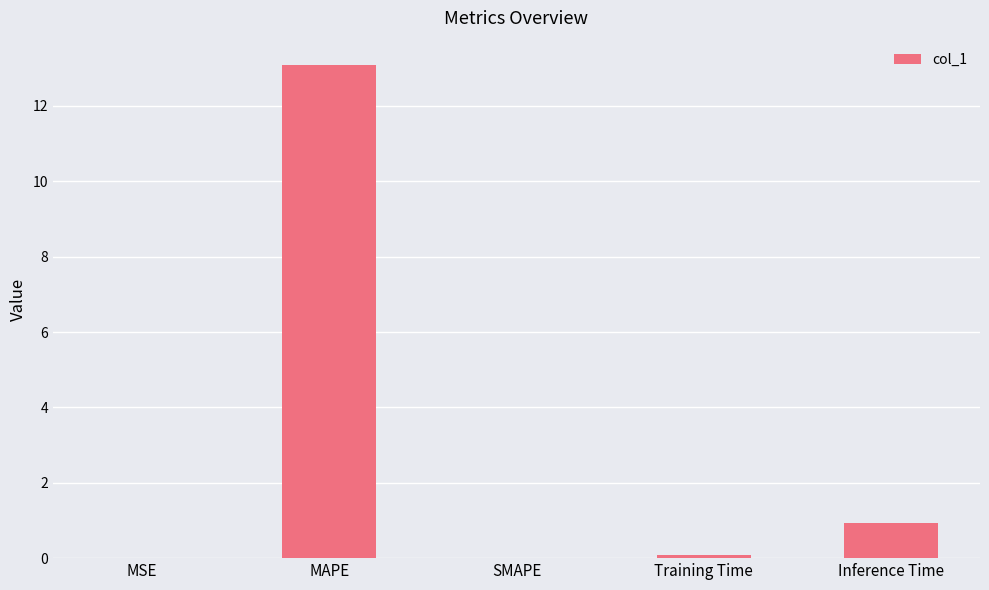

What is the change in value from MSE to Inference Time?

+0.9